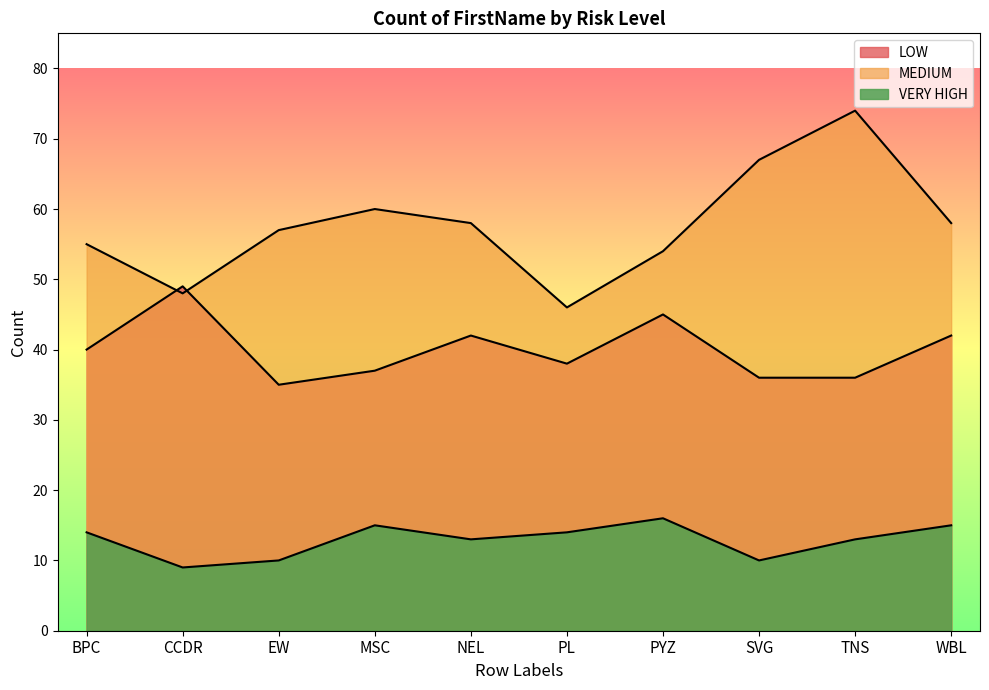

What are all the series names shown in the legend?

LOW, MEDIUM, VERY HIGH